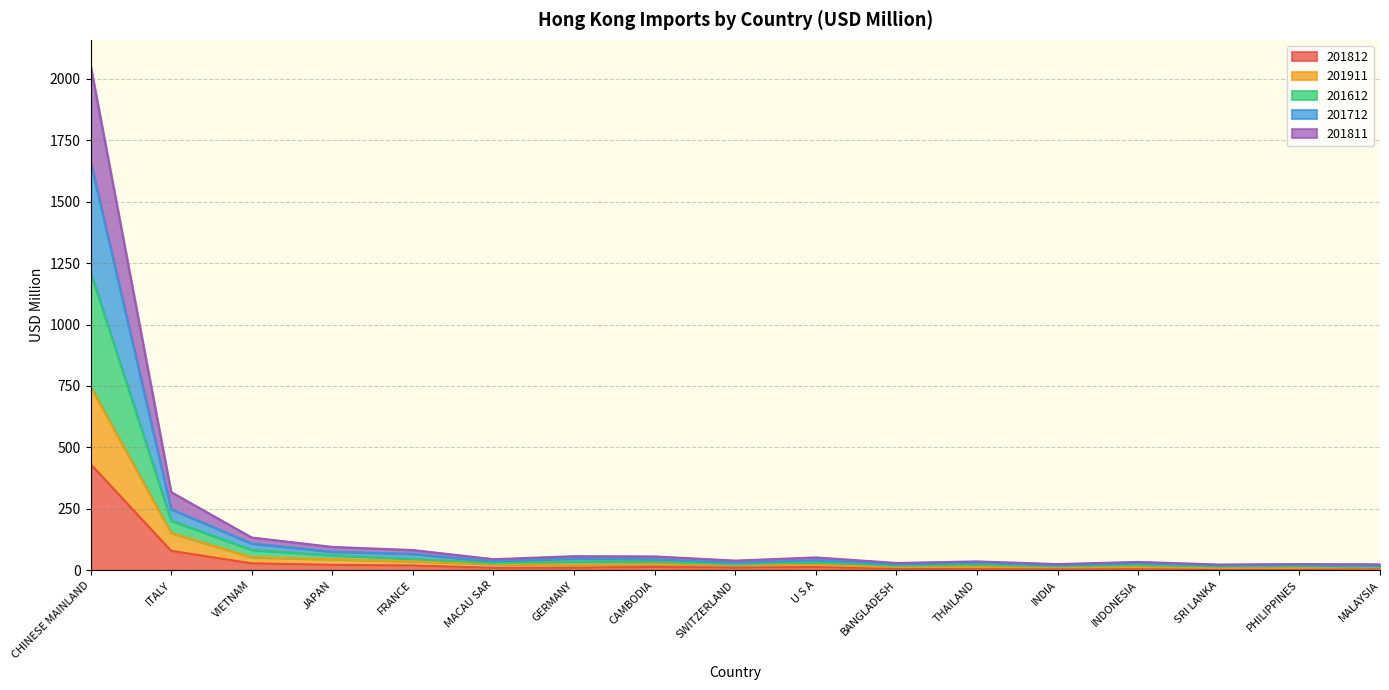

At which category is the sum across all series the highest?

CHINESE MAINLAND